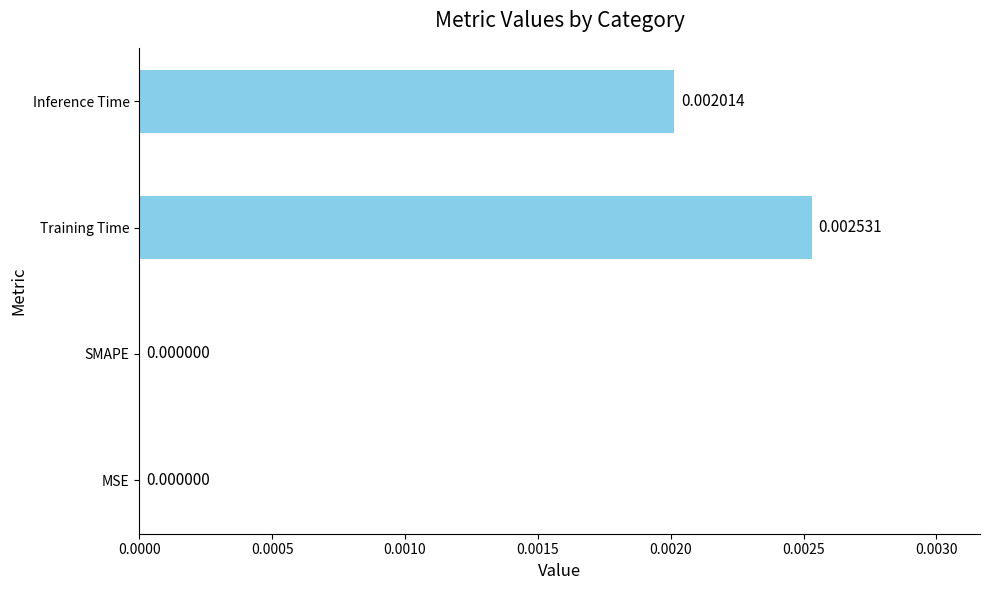

Which label corresponds to the largest value in the chart?

Training Time